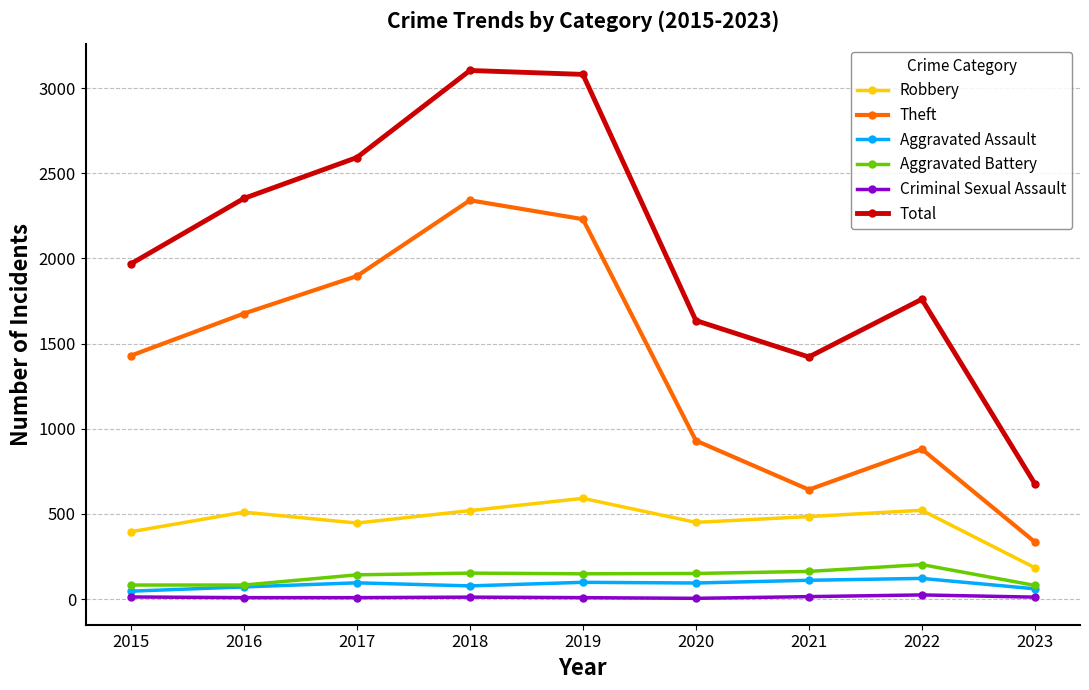

Which series has the largest total across all categories?

Total